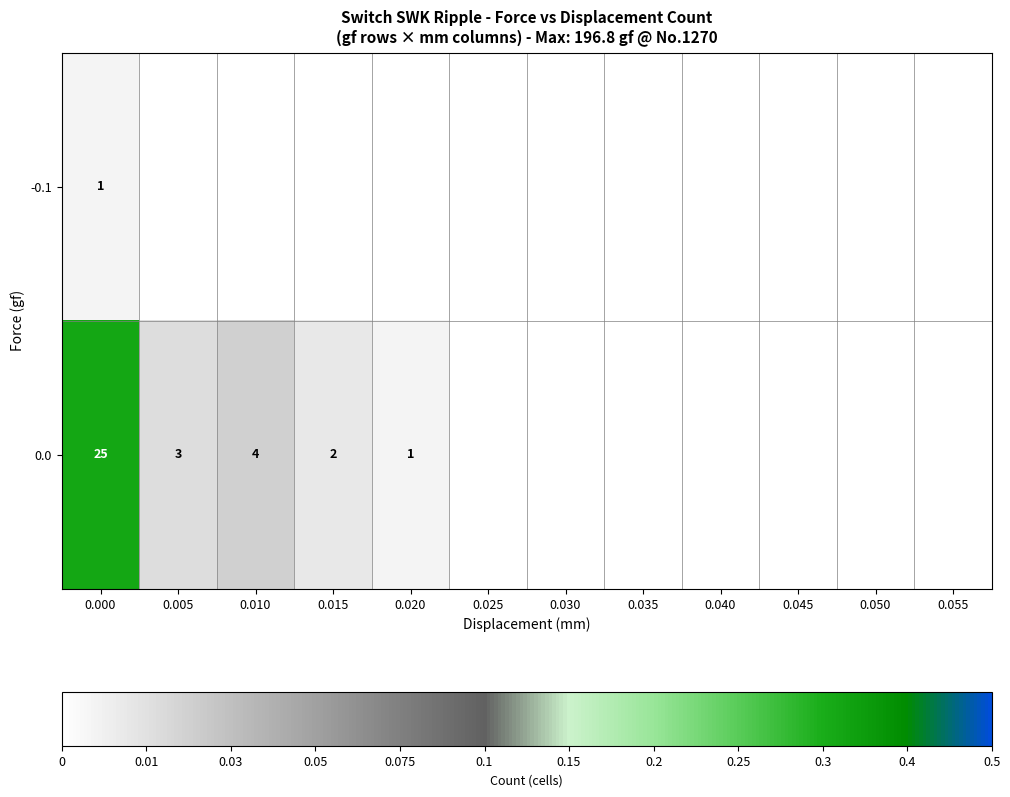

The value of -0.1 at 0.000 is 1. True or false?

True